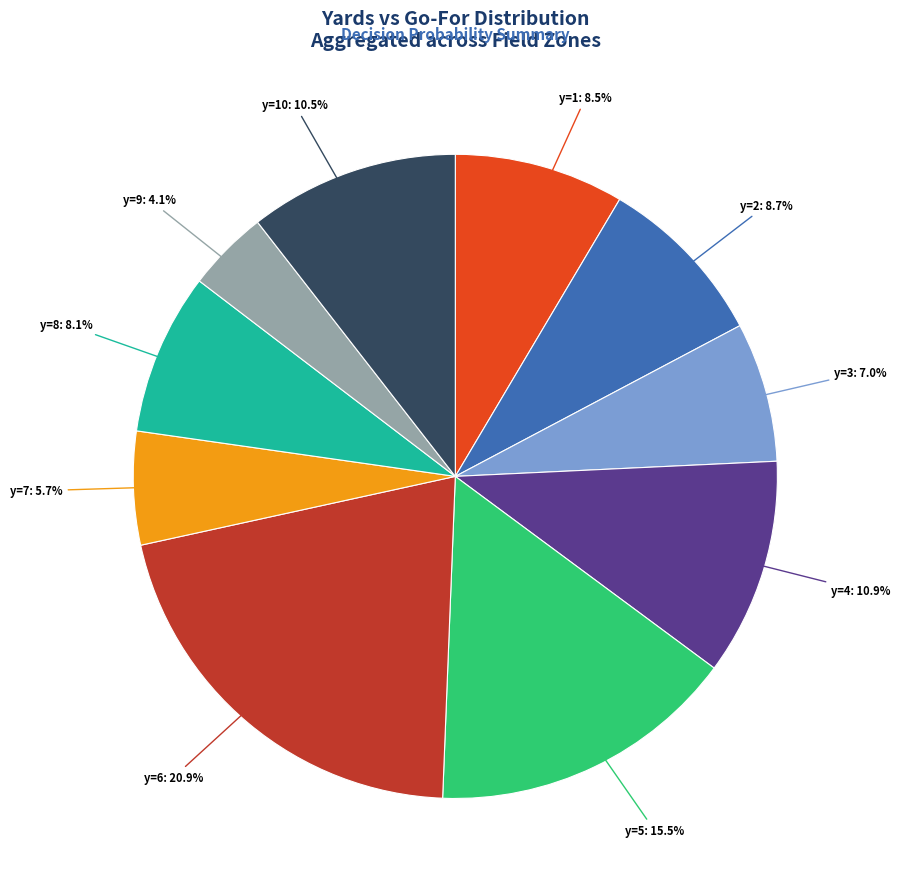

Is there any slice that represents more than half of the pie?

No